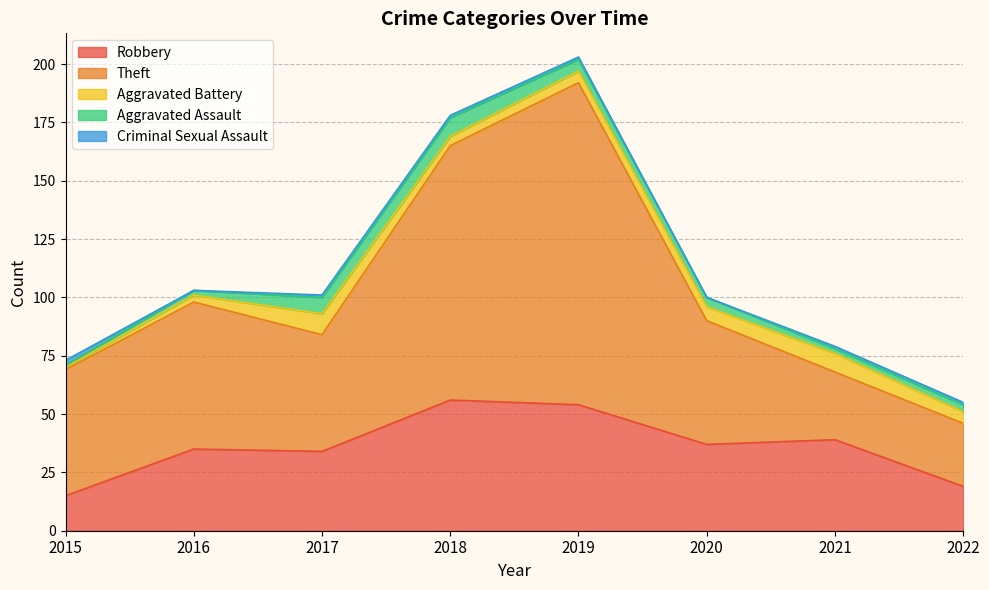

Is the value of Criminal Sexual Assault at 2019 greater than the value of Theft at 2022?

No